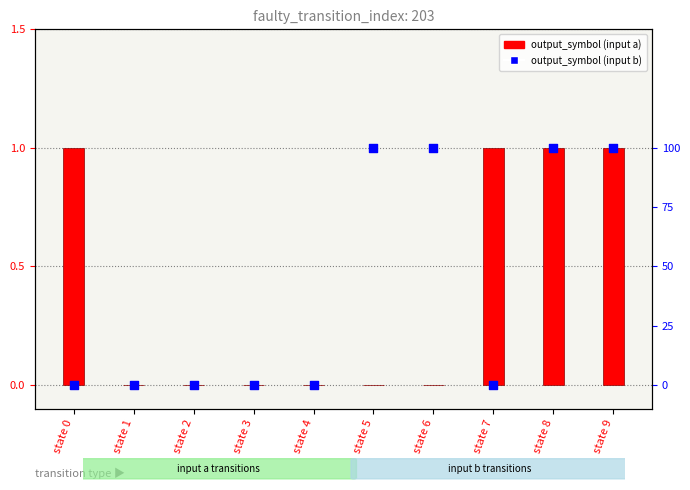

At which category is the sum across all series the highest?

state 8